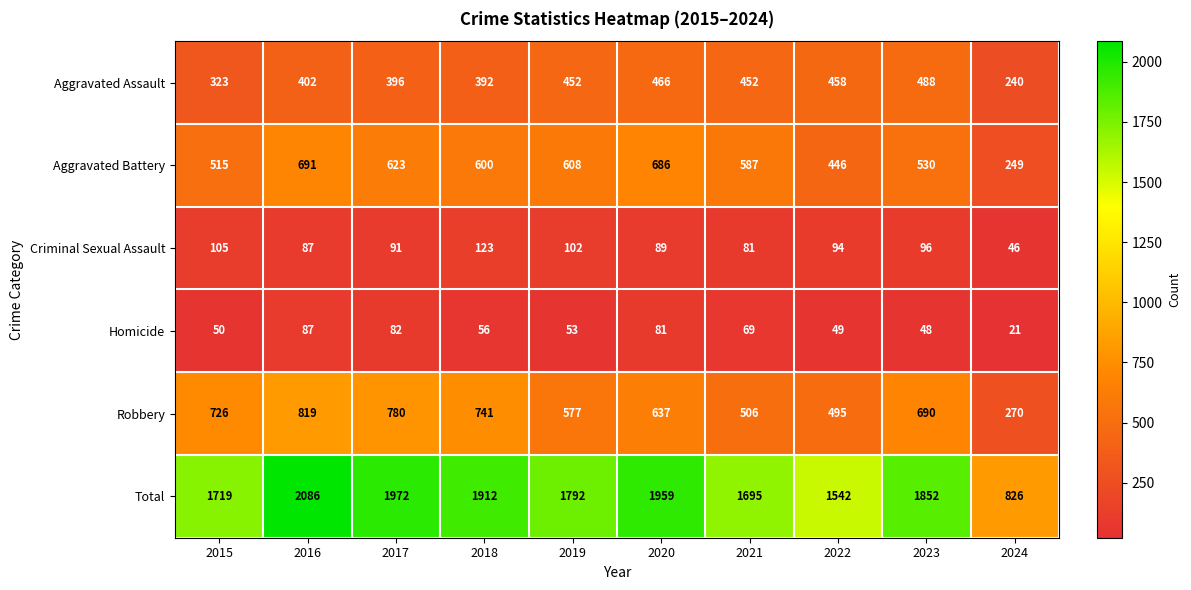

What is the minimum value shown in the chart?

21